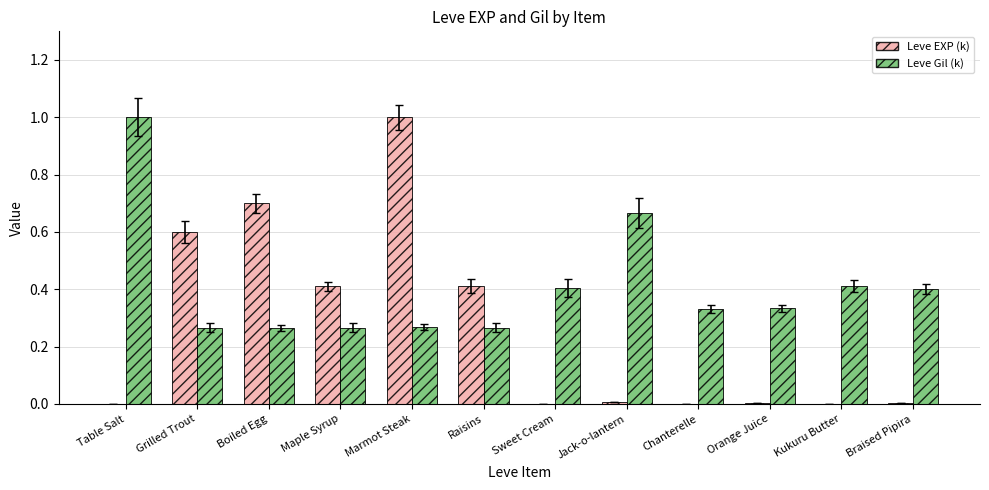

What is the total value across all series at Maple Syrup?

0.7